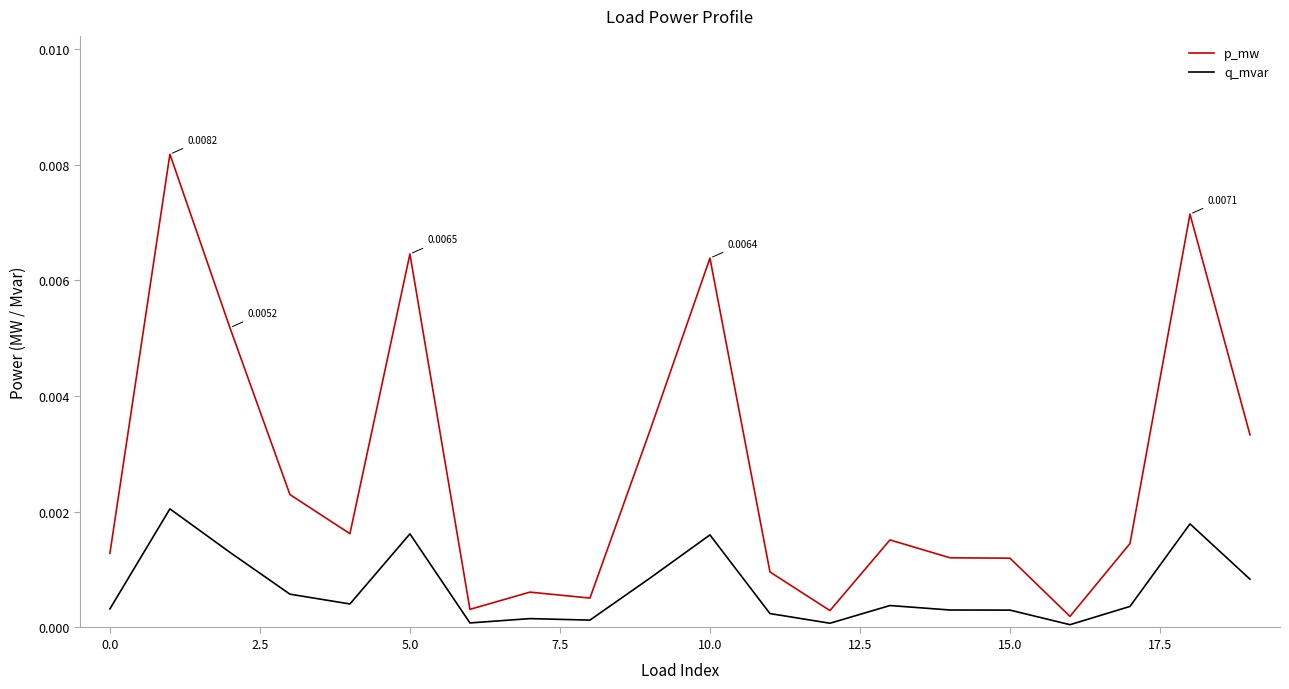

Which series has the largest range (max minus min)?

p_mw